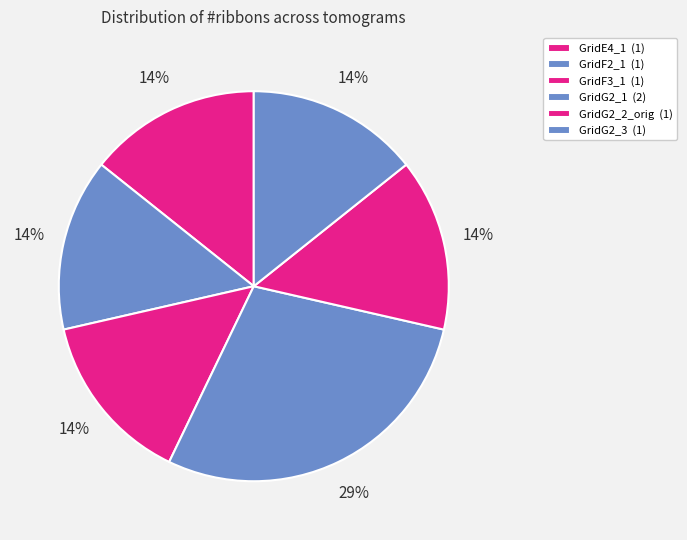

Count the number of slices in the pie.

6